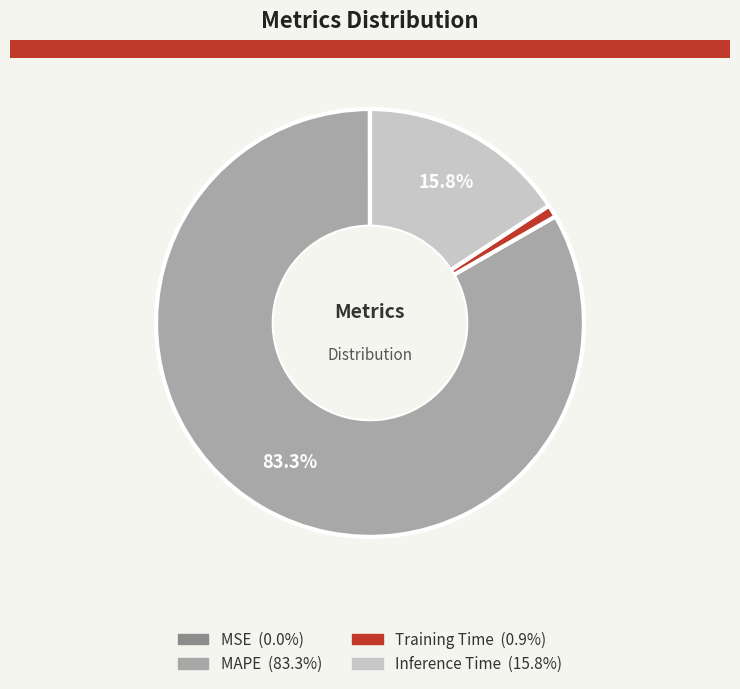

Which category has the biggest portion of the pie?

MAPE